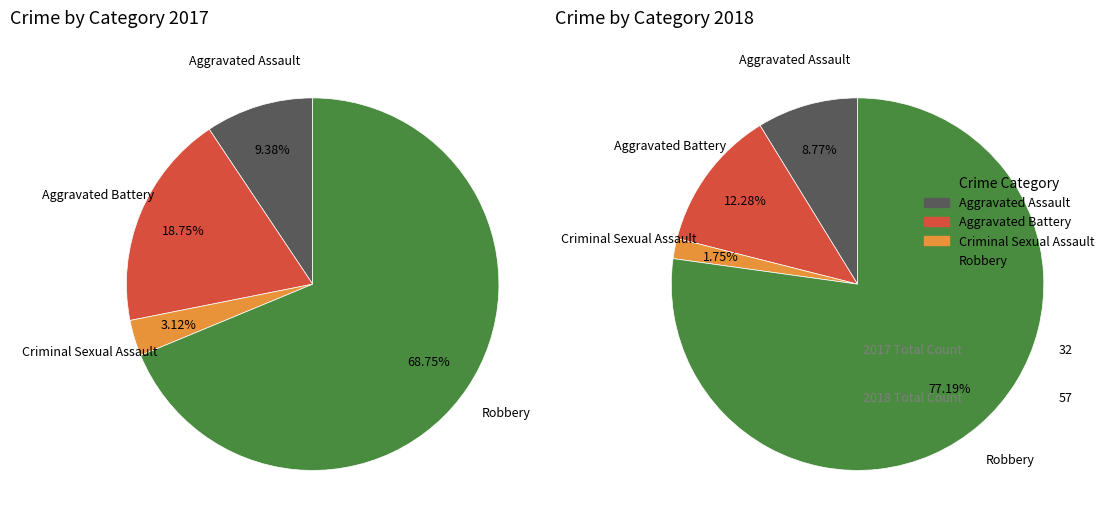

To the nearest percent, what is the average slice percentage?

25%